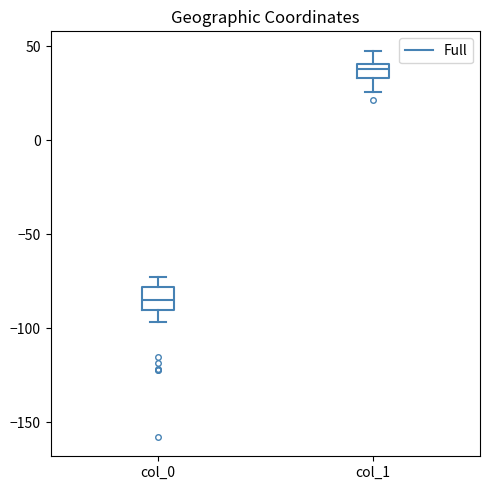

Reading left to right, transcribe this box plot: for each box, give where its median line is, the range the box spans, and where its two whiskers end, as read against the y-axis. The values are not printed on the chart, so give them approximately, as read against the axis.

col_0: median -85, box -90 to -80, whiskers -95 to -75
col_1: median 40 (inside the box), box 35 to 40, whiskers 25 to 50